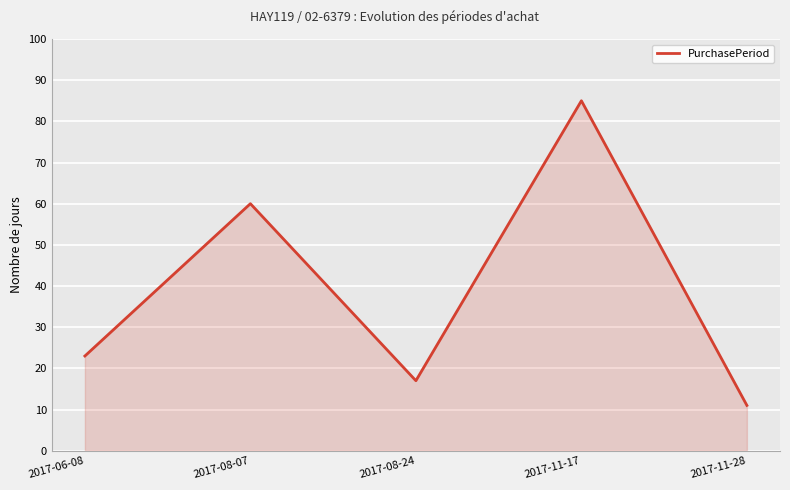

At which category does the data reach its first local valley?

2017-08-24